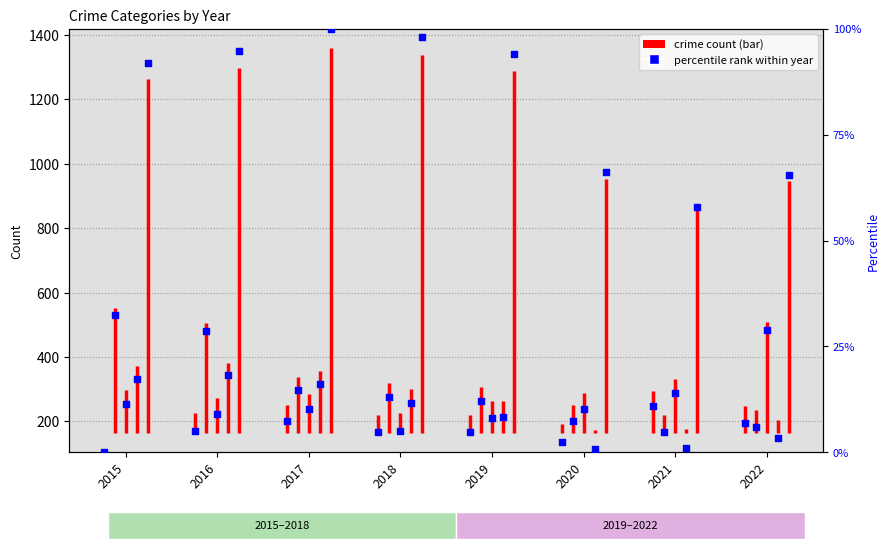

At how many categories does at least one series exceed 23?

8